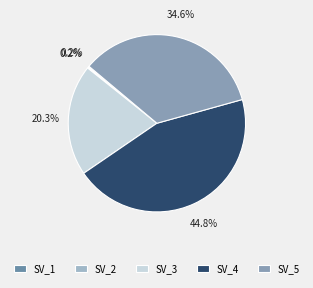

Combined, what portion of the pie is SV_1 and SV_3?

20.5%